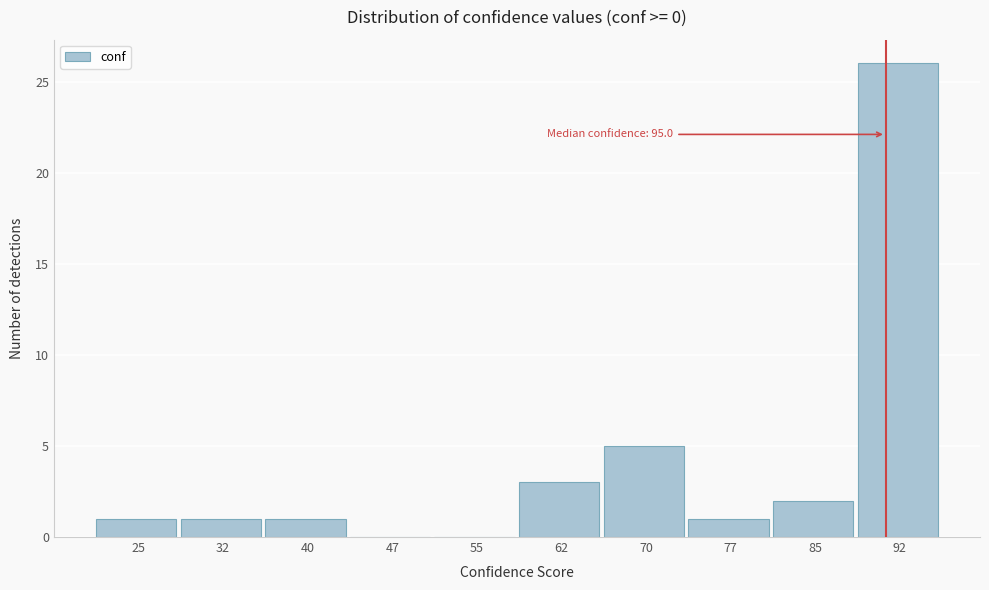

Reading right to left, transcribe all the data shown in this chart.

92=26	85=2	77=1	70=5	62=3	55=0	47=0	40=1	32=1	25=1